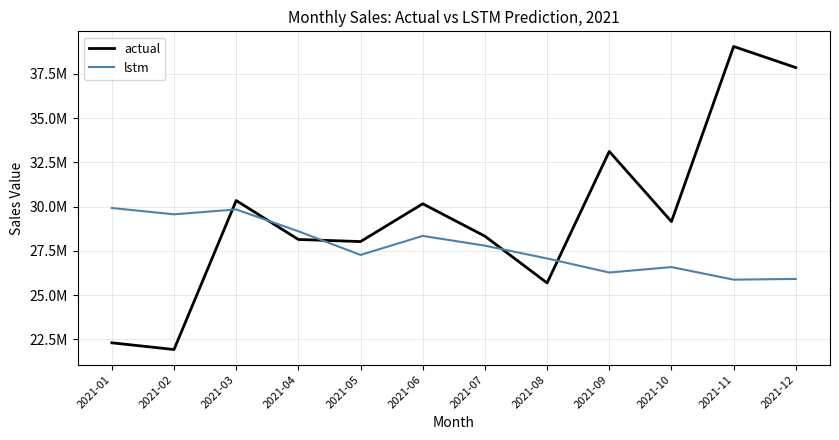

Reading left to right, list all the values displayed in this chart.

actual: 22299479.1	21921703.9	30337446.8	28138839.1	28020099.0	30155245.7	28325302.1	25682407.3	33113061.1	29149629.8	39042228.9	37850201.4
lstm: 29916980.6	29558794.3	29835339.9	28601724.9	27263845.1	28341080.7	27788047.7	27065872.1	26271568.9	26579375.5	25868316.4	25908727.6